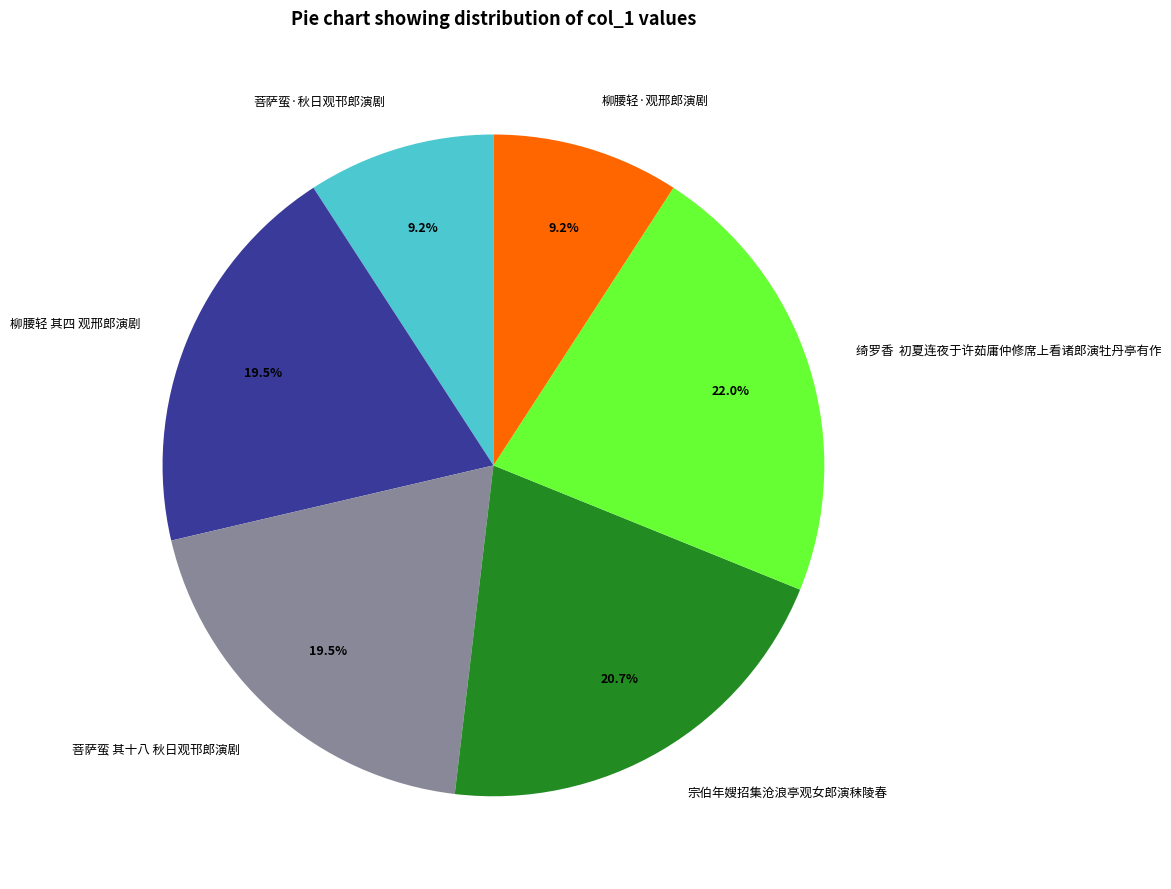

Is it true that 宗伯年嫂招集沧浪亭观女郎演秣陵春 is 14% of the pie?

False